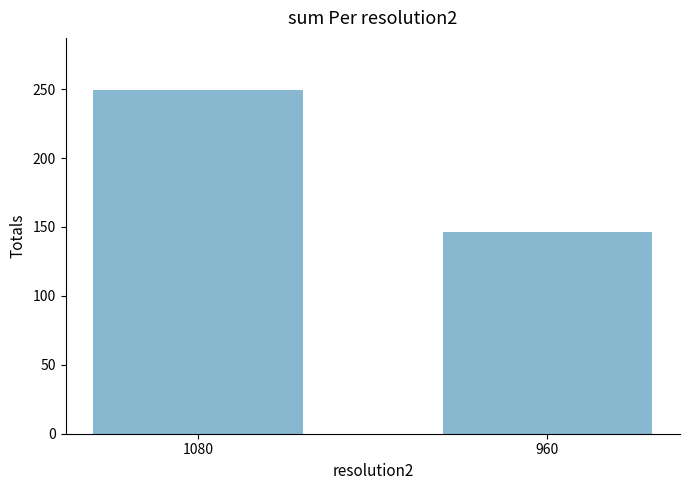

List the labels in order of value, largest first.

1080, 960